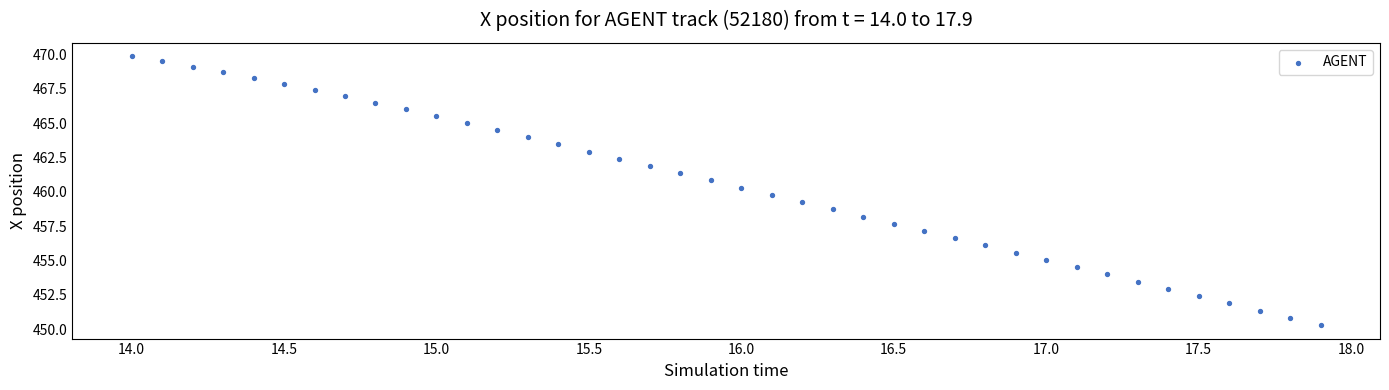

What is the range of Y values (max minus min)?

19.6